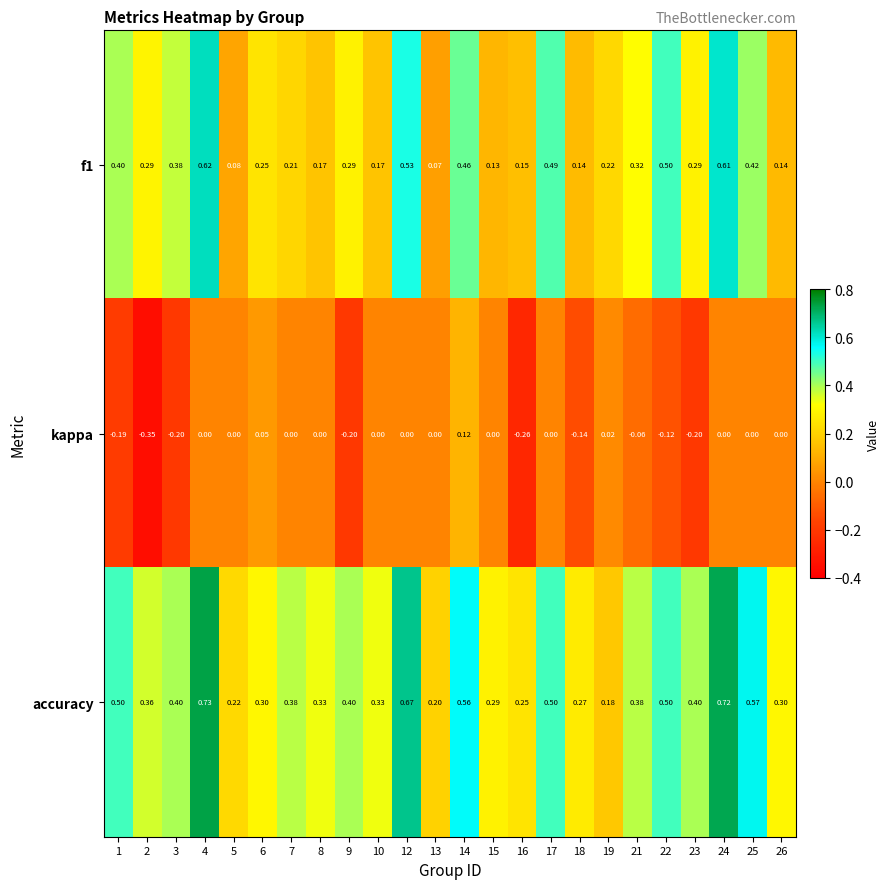

How many categories are shown in the chart?

24